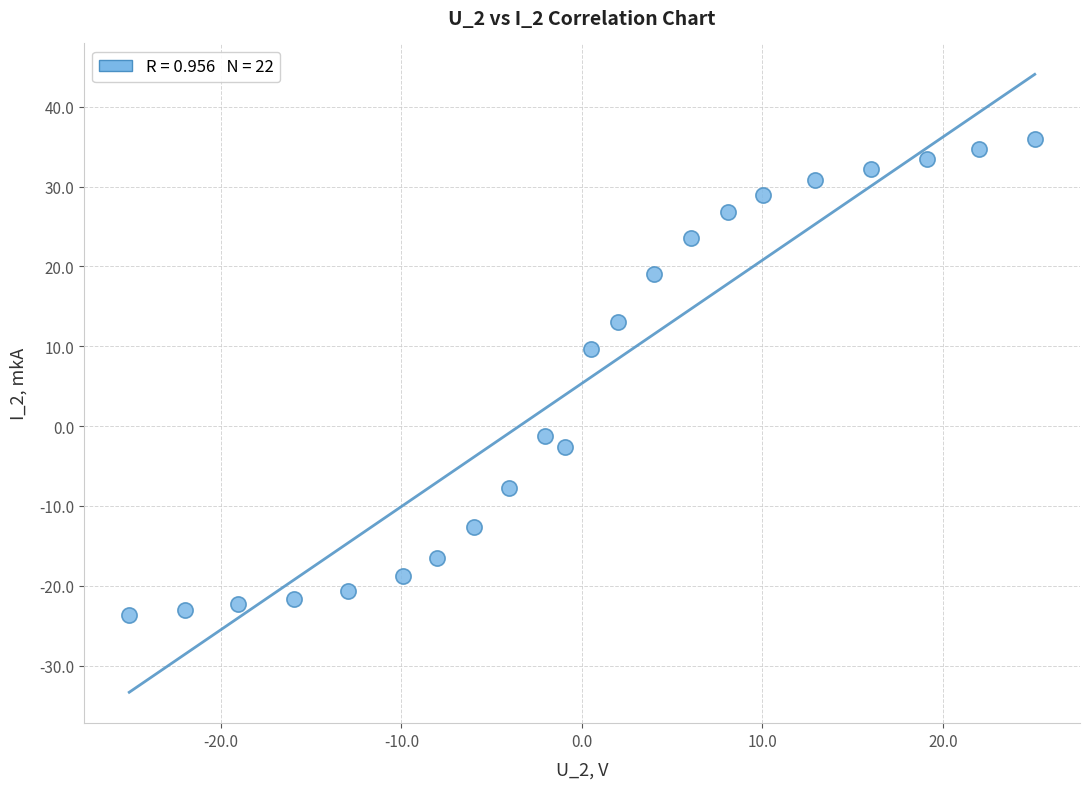

What Y value in the scatter plot is closest to 6?

9.6